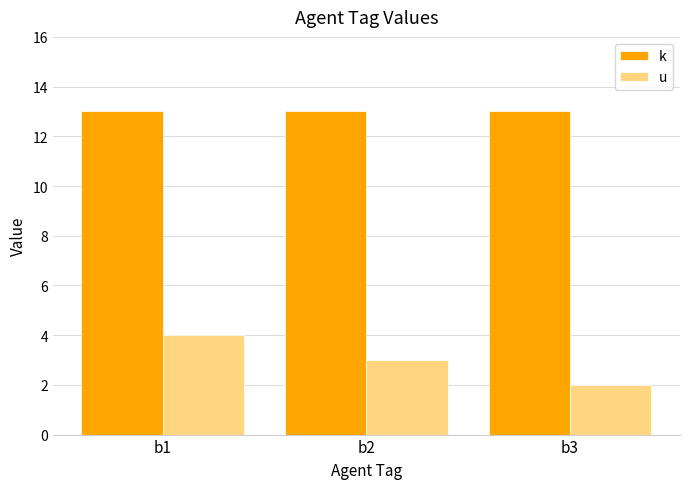

What is the difference between the highest and lowest values at b3?

11